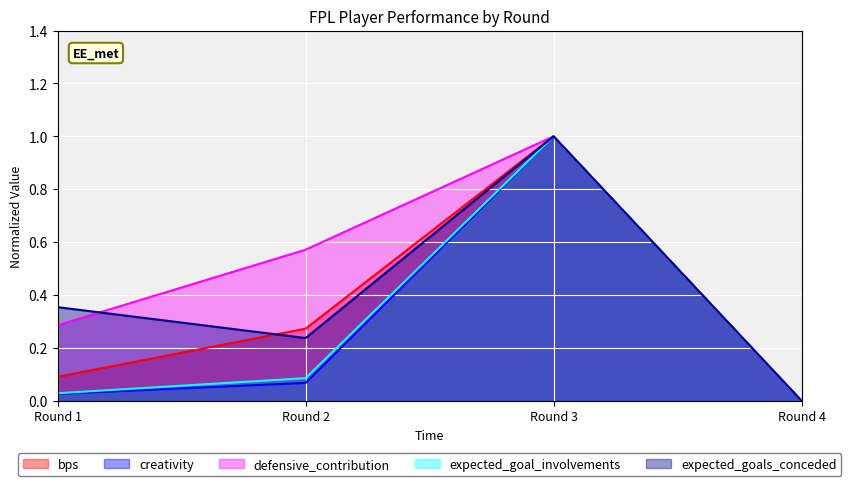

True or false: defensive_contribution has a value of 0.2 at Round 2.

False